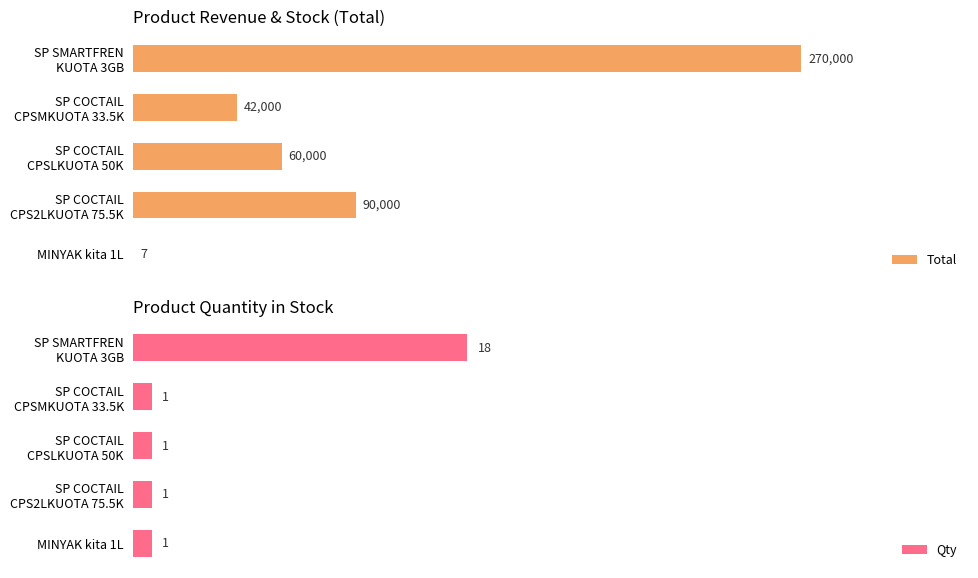

Rank the series by their average value, from highest to lowest.

Total, Qty